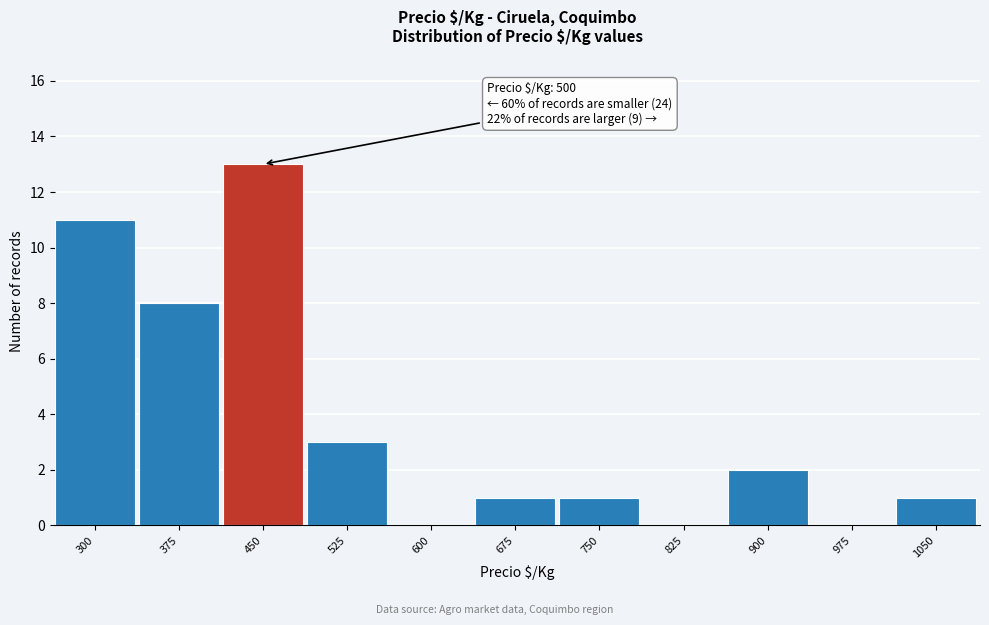

Reading left to right, what are all the values shown in this chart?

300=11	375=8	450=13	525=3	600=0	675=1	750=1	825=0	900=2	975=0	1050=1